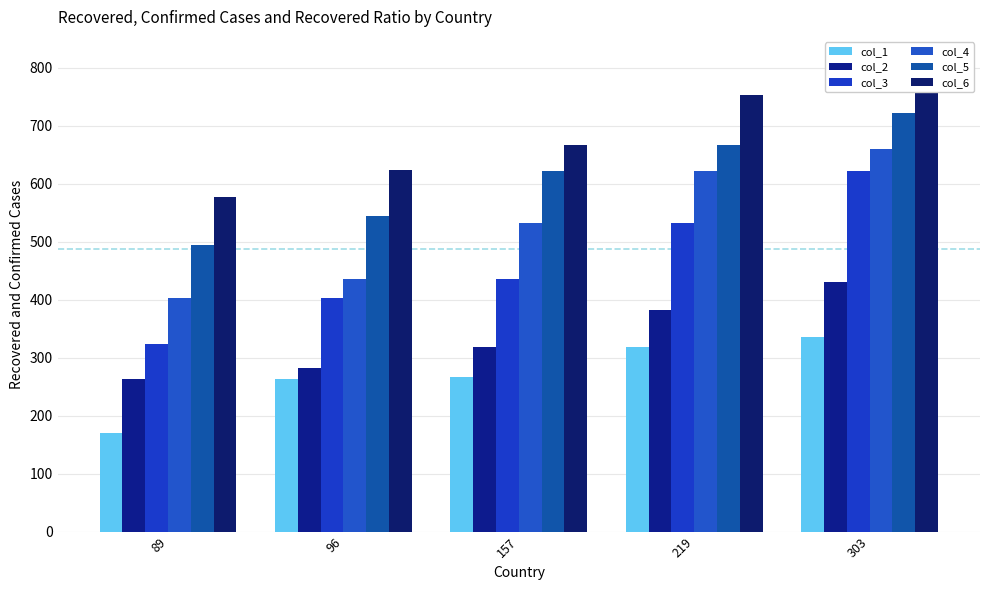

Does the chart contain stacked bars?

No